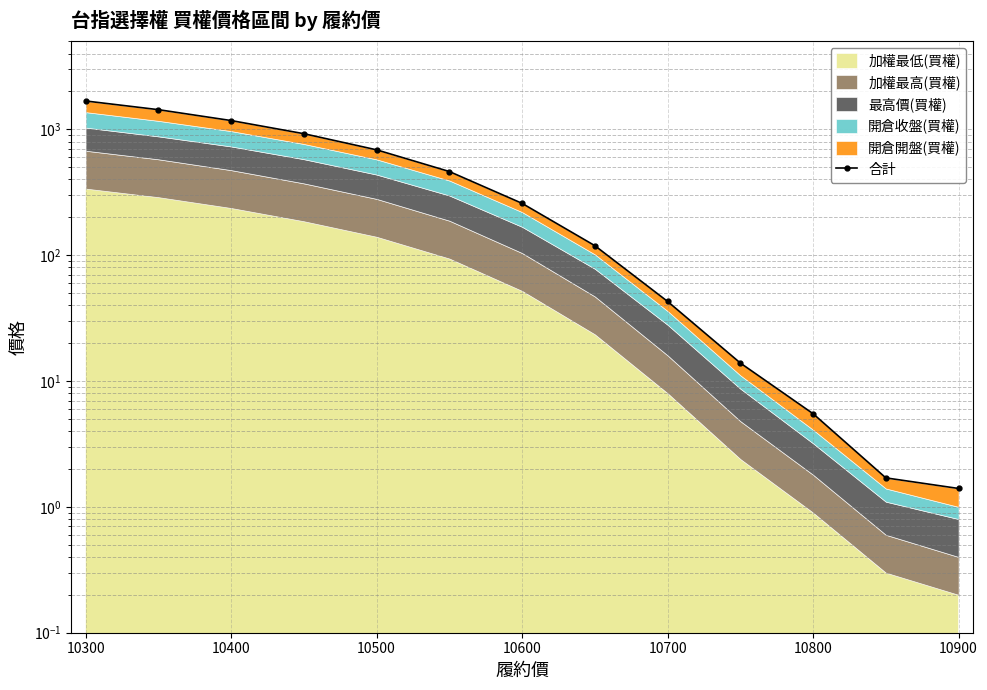

True or false: the data has more than 0 interior local peaks.

False